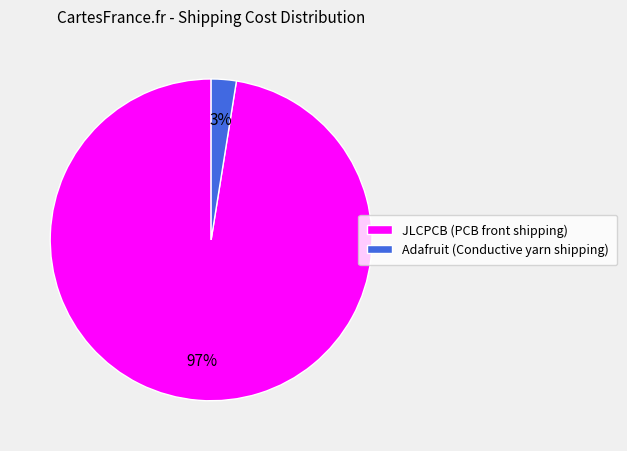

Do Adafruit (Conductive yarn shipping) and JLCPCB (PCB front shipping) together represent more than half of the pie?

Yes